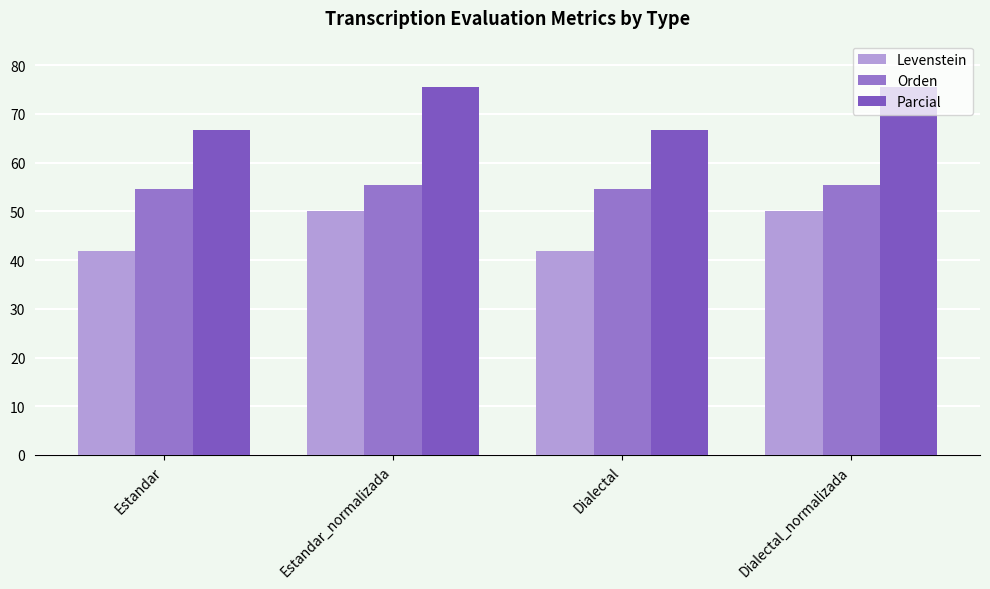

Rank the categories by Parcial value from highest to lowest.

Estandar_normalizada, Dialectal_normalizada, Estandar, Dialectal